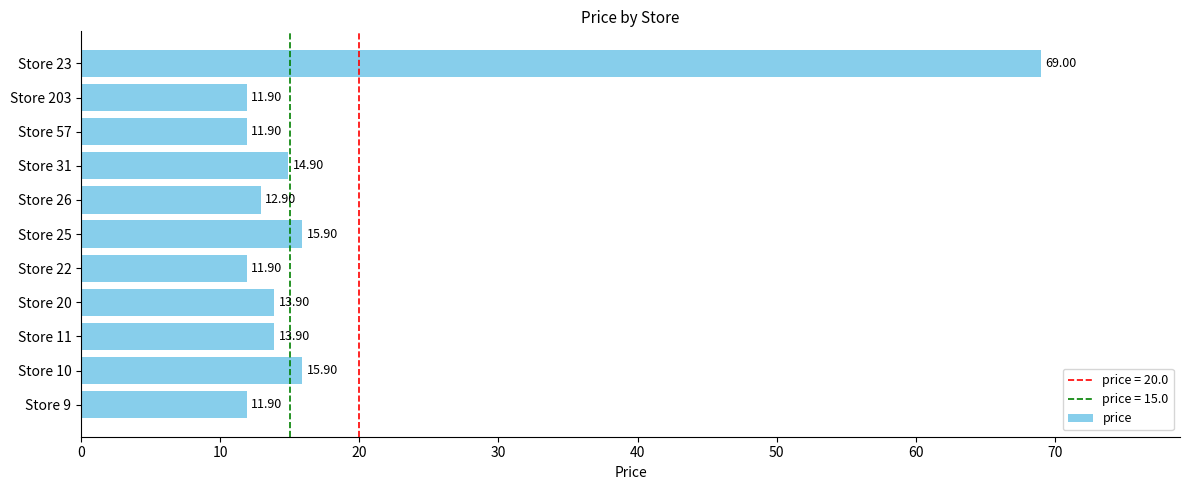

What is the change in value from Store 9 to Store 23?

+57.1